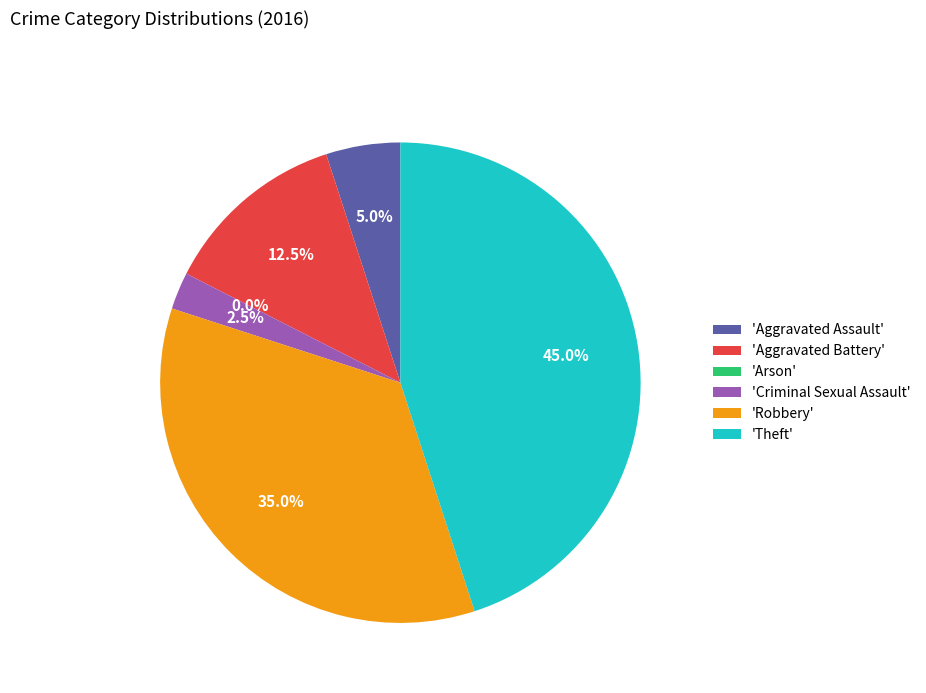

What portion of the pie excludes Criminal Sexual Assault?

97.5%